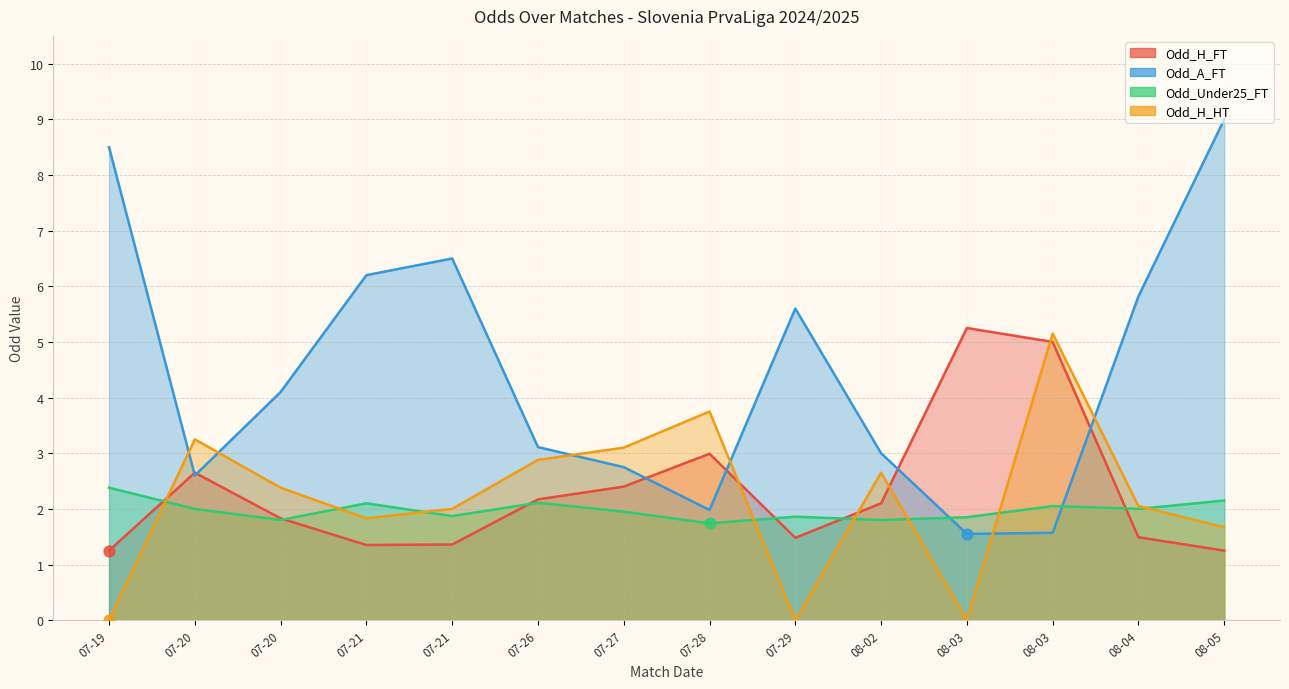

Which series has the largest total across all categories?

Odd_A_FT